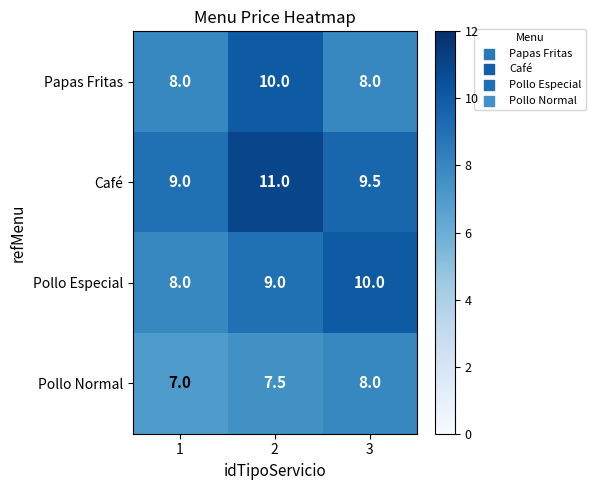

Count the number of categories in the chart.

3